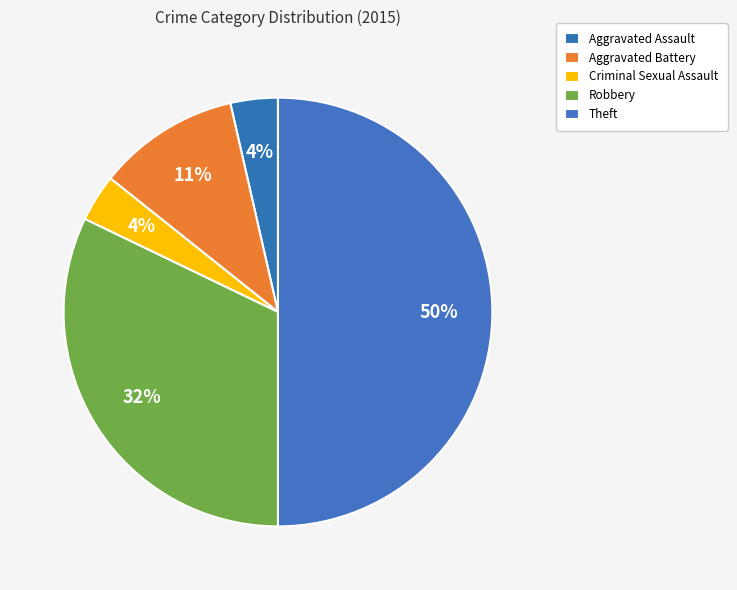

Is it true that Theft is 63% of the pie?

False